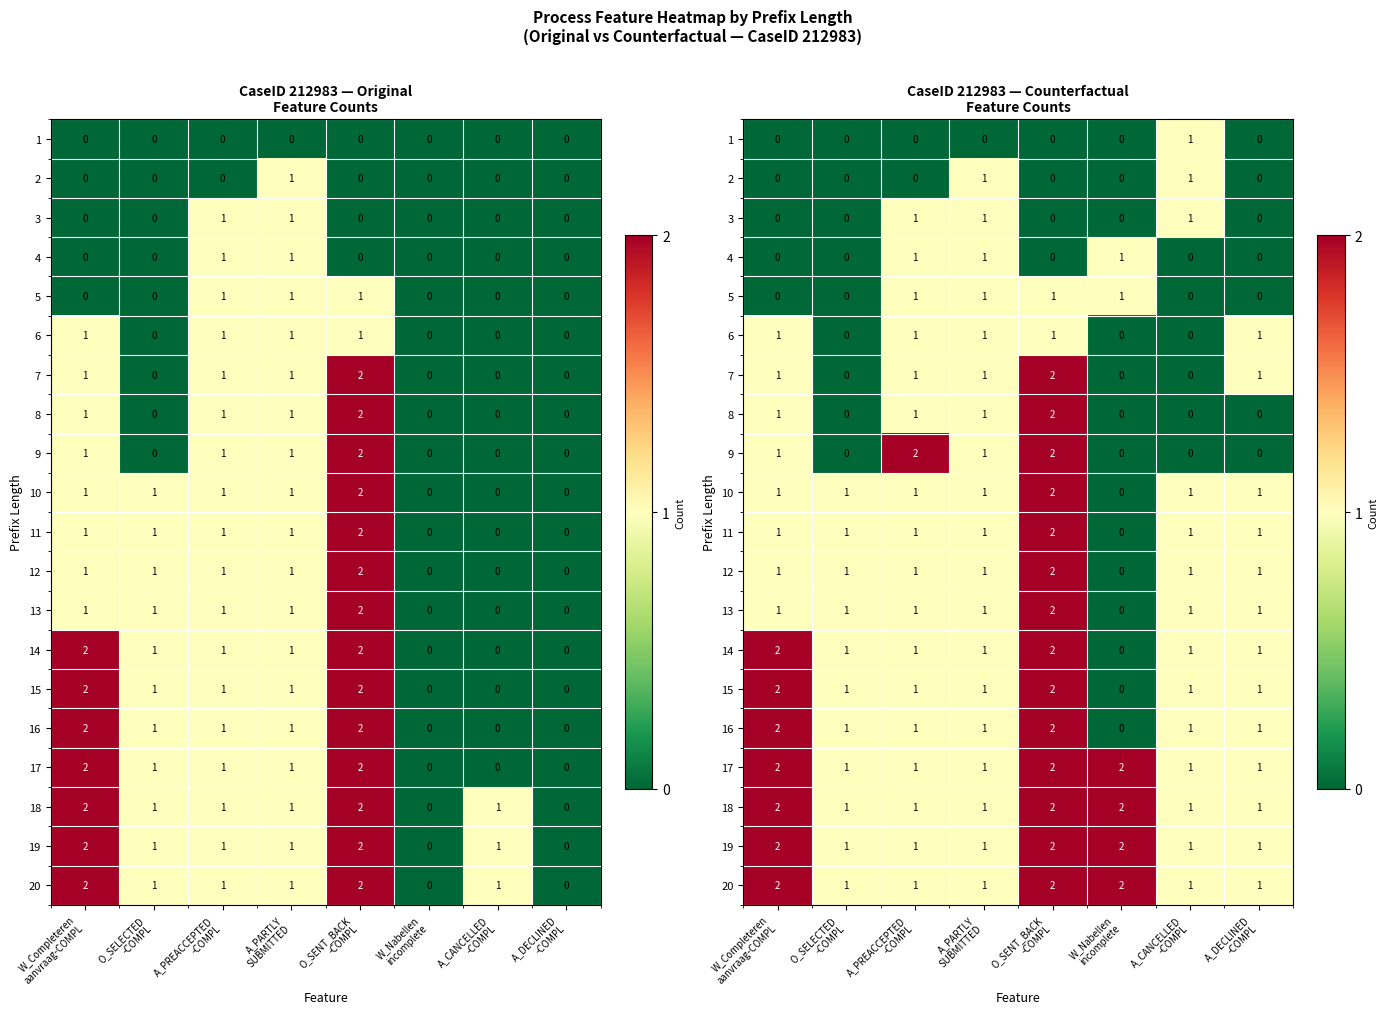

What is the difference between the highest and lowest values at W_Nabellen
incomplete?

2